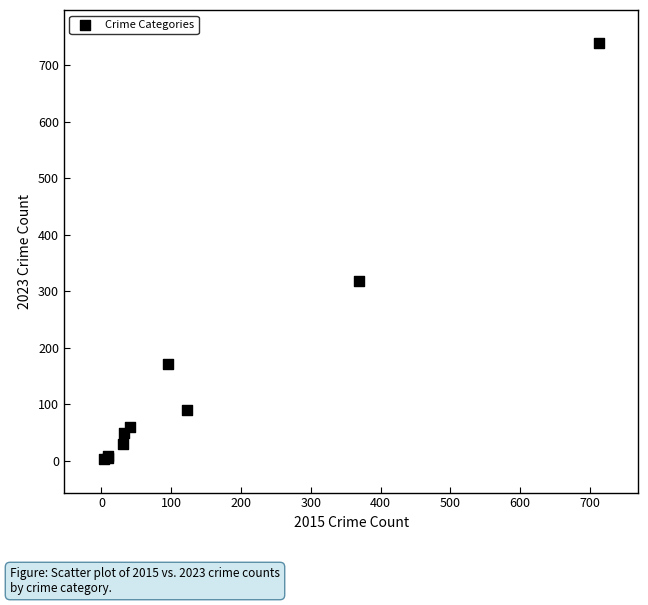

What Y value in the scatter plot is closest to 371?

319